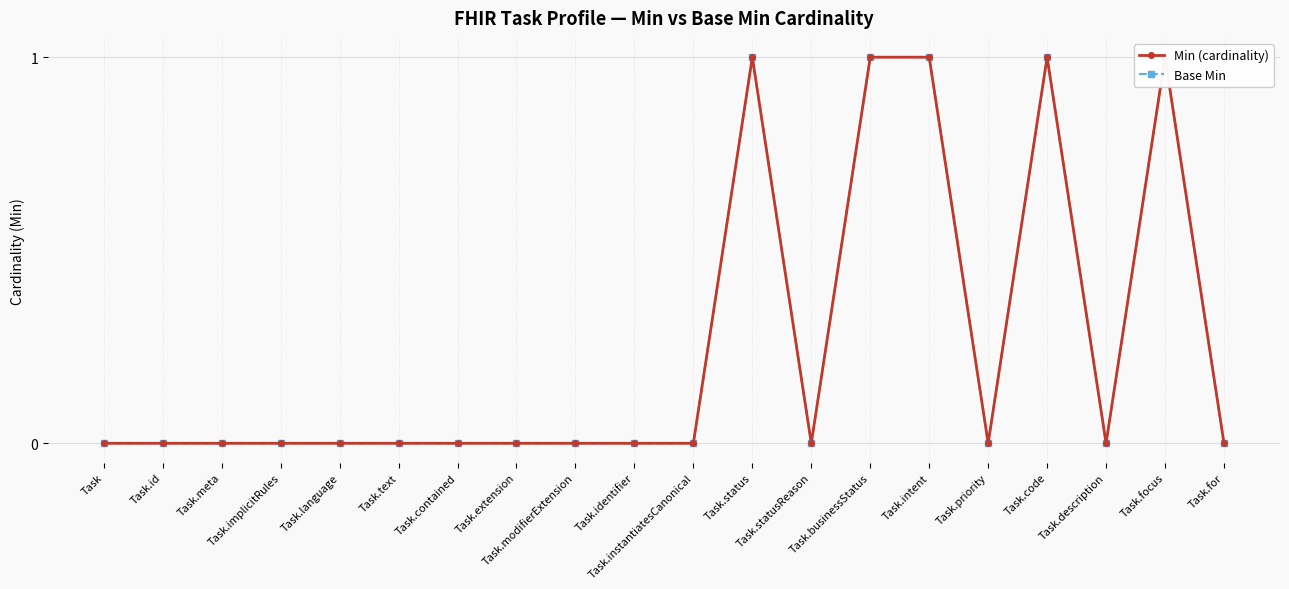

Reading left to right, extract all data points from this chart.

Min (cardinality): Task=0	Task.id=0	Task.meta=0	Task.implicitRules=0	Task.language=0	Task.text=0	Task.contained=0	Task.extension=0	Task.modifierExtension=0	Task.identifier=0	Task.instantiatesCanonical=0	Task.status=1	Task.statusReason=0	Task.businessStatus=1	Task.intent=1	Task.priority=0	Task.code=1	Task.description=0	Task.focus=1	Task.for=0
Base Min: Task=0	Task.id=0	Task.meta=0	Task.implicitRules=0	Task.language=0	Task.text=0	Task.contained=0	Task.extension=0	Task.modifierExtension=0	Task.identifier=0	Task.instantiatesCanonical=0	Task.status=1	Task.statusReason=0	Task.businessStatus=1	Task.intent=1	Task.priority=0	Task.code=1	Task.description=0	Task.focus=1	Task.for=0